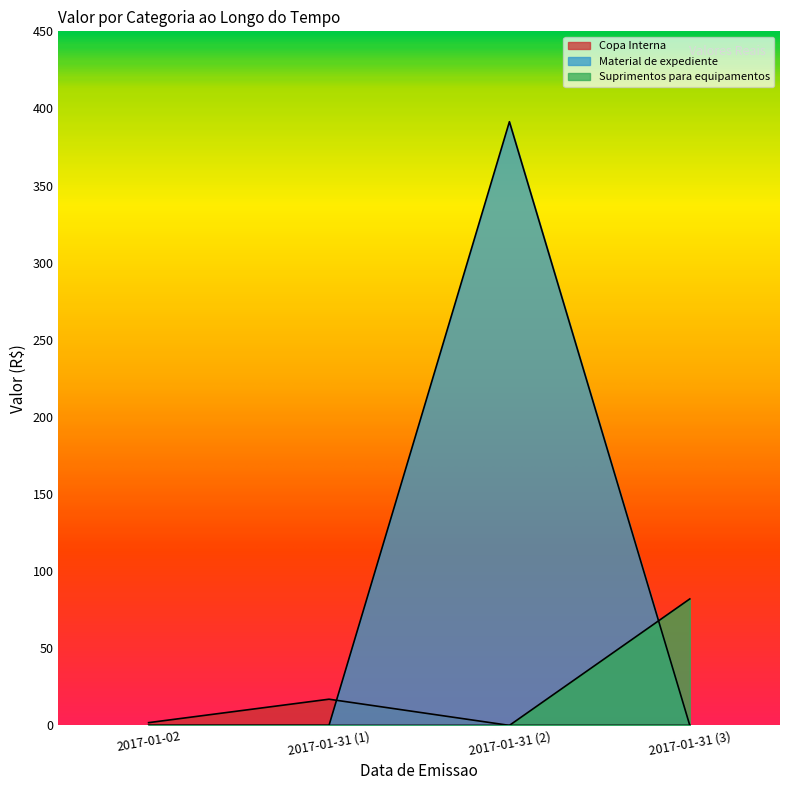

What are all the series names shown in the legend?

Copa Interna, Material de expediente, Suprimentos para equipamentos